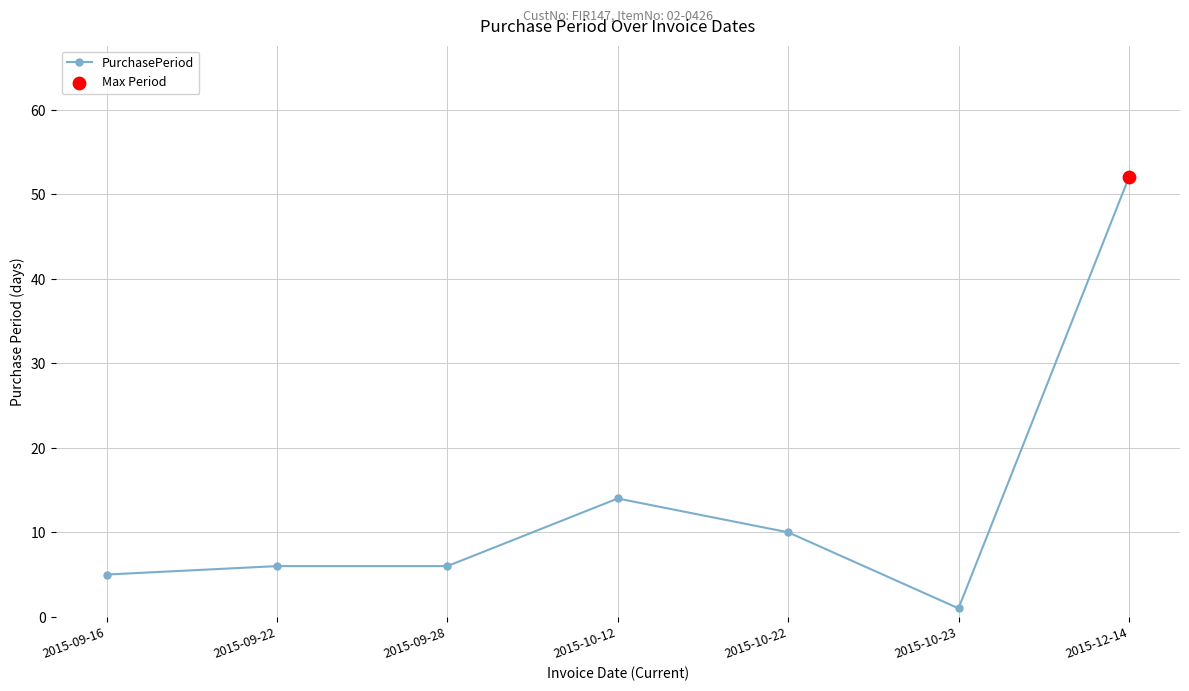

What is the change in value from 2015-10-22 to 2015-12-14?

+42